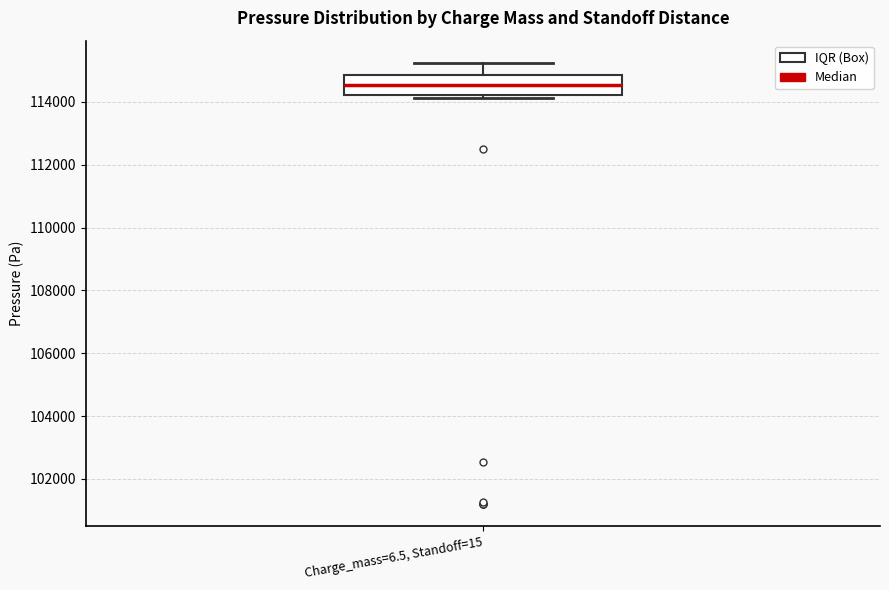

Transcribe this box plot: give where the median line is, the range the box spans, and where the two whiskers end, as read against the y-axis. The values are not printed on the chart, so give them approximately, as read against the axis.

median 114600, box 114200 to 114800, whiskers 114200 (just below the box's lower edge) to 115200